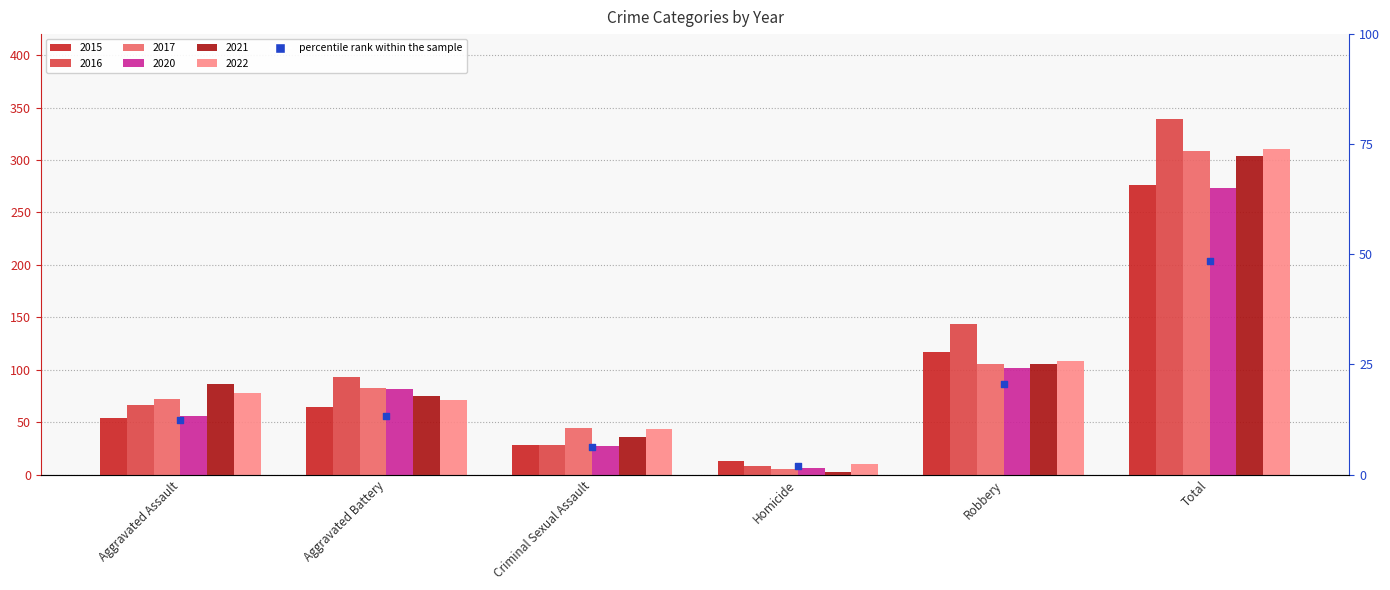

What is the ratio of the value at Aggravated Assault to the value at Aggravated Battery?

0.9